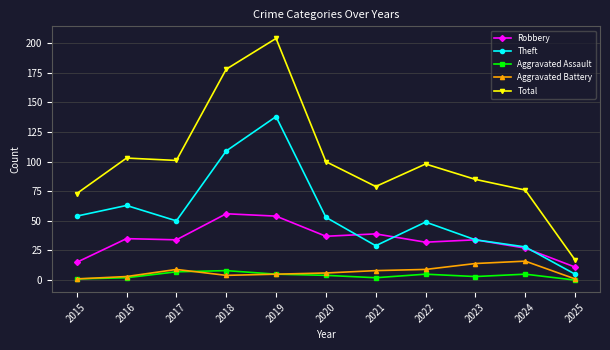

What is the sum of the Robbery values at 2024 and 2018?

83